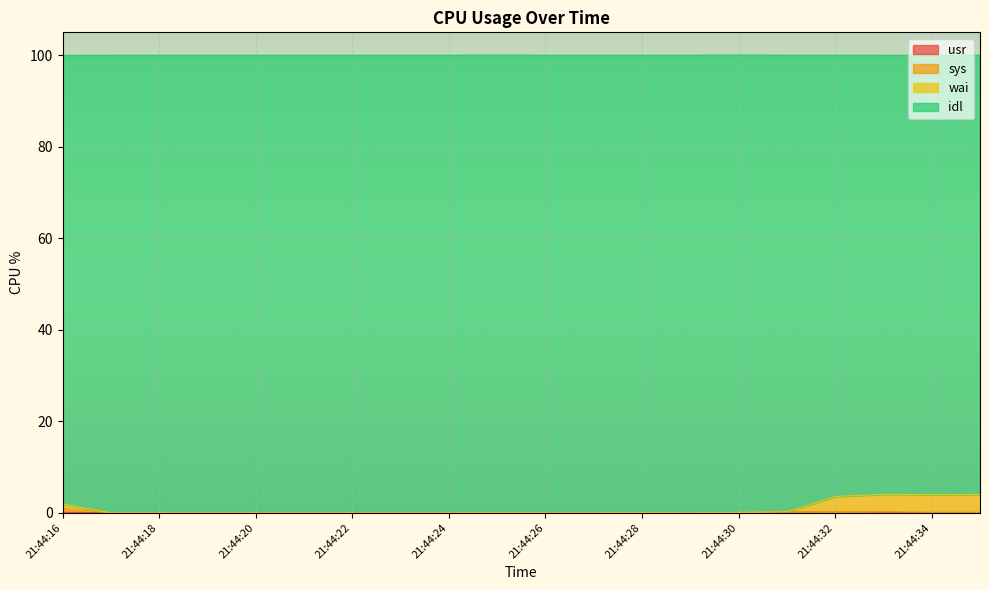

At which category does wai reach its first local peak?

21:44:25